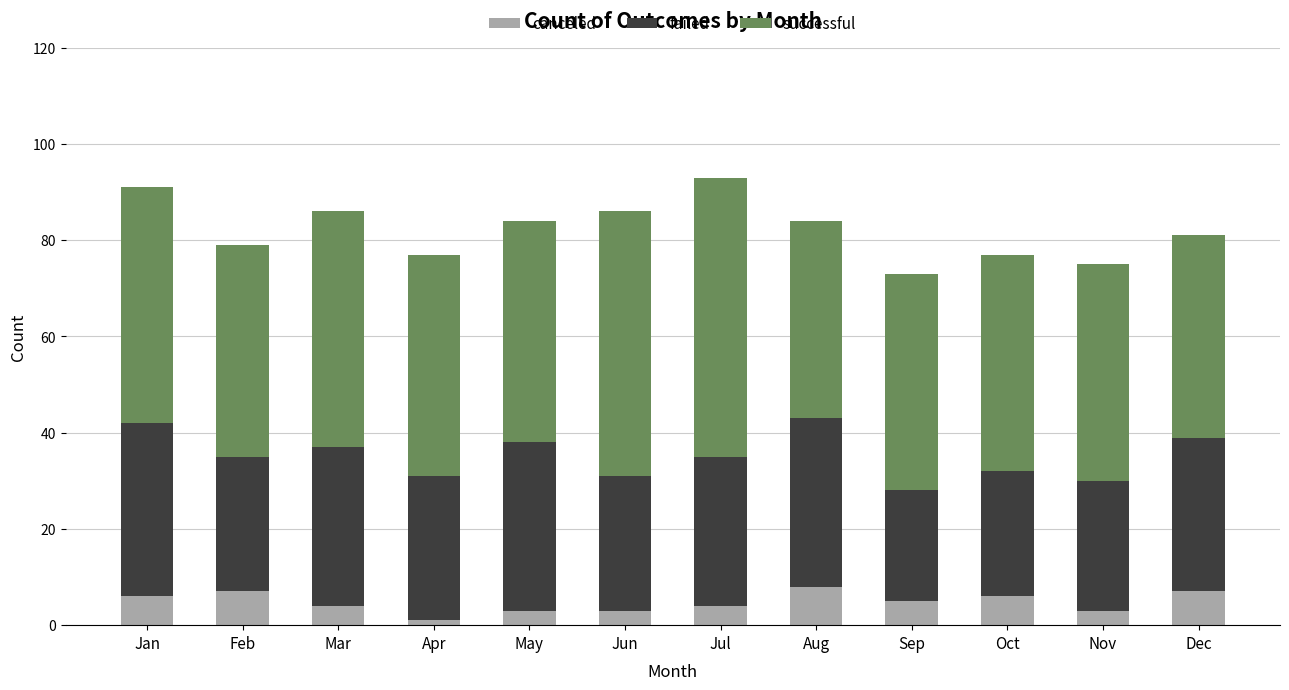

What is the total value across all series at Jun?

86